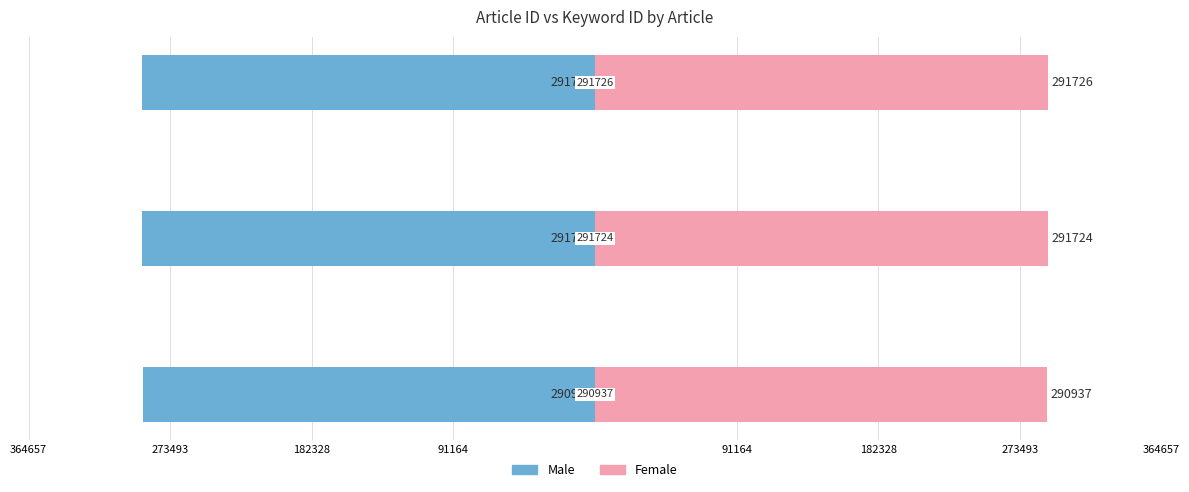

Are the bars horizontal?

Yes